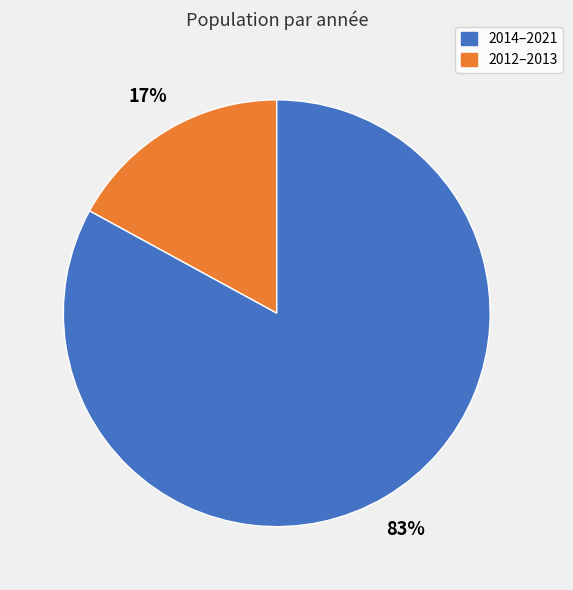

Is there any slice that represents more than half of the pie?

Yes